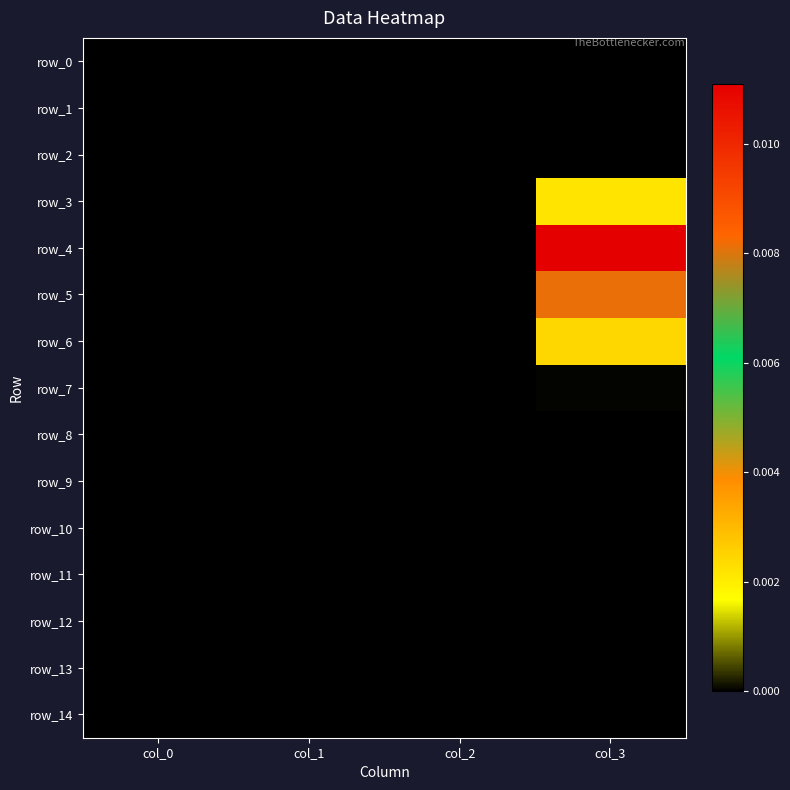

Which category has the lowest value across all series?

col_0